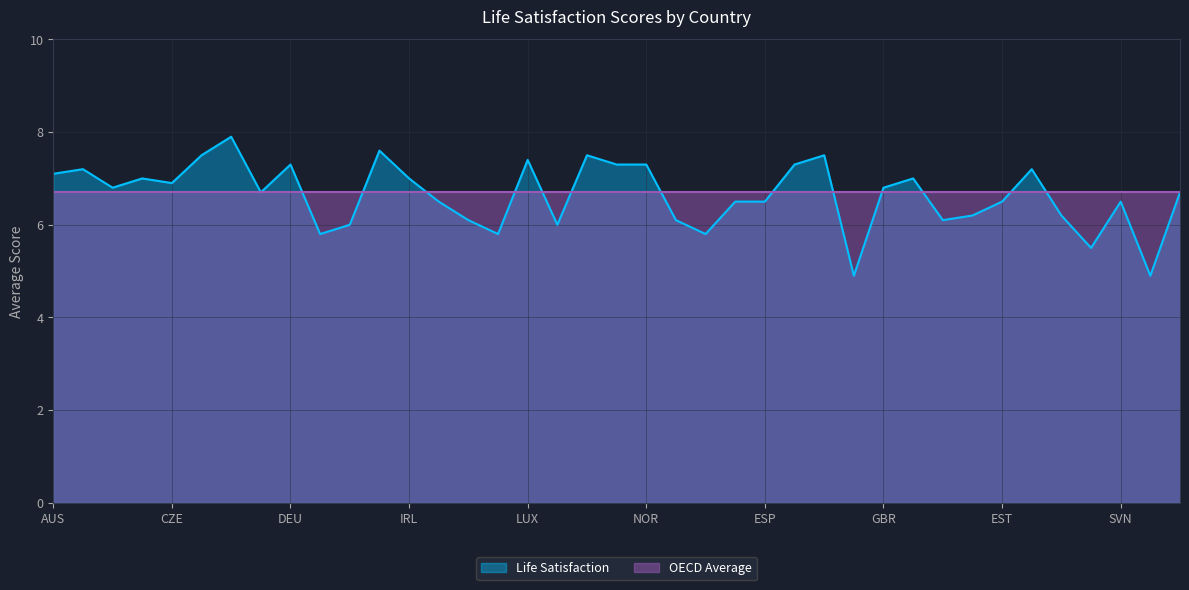

Rank the categories by value from lowest to highest.

TUR, ZAF, RUS, GRC, KOR, PRT, HUN, MEX, JPN, POL, BRA, CHL, LVA, ITA, SVK, ESP, EST, SVN, FRA, OECD, BEL, GBR, CZE, CAN, IRL, USA, AUS, AUT, ISR, DEU, NZL, NOR, SWE, LUX, DNK, NLD, CHE, ISL, FIN